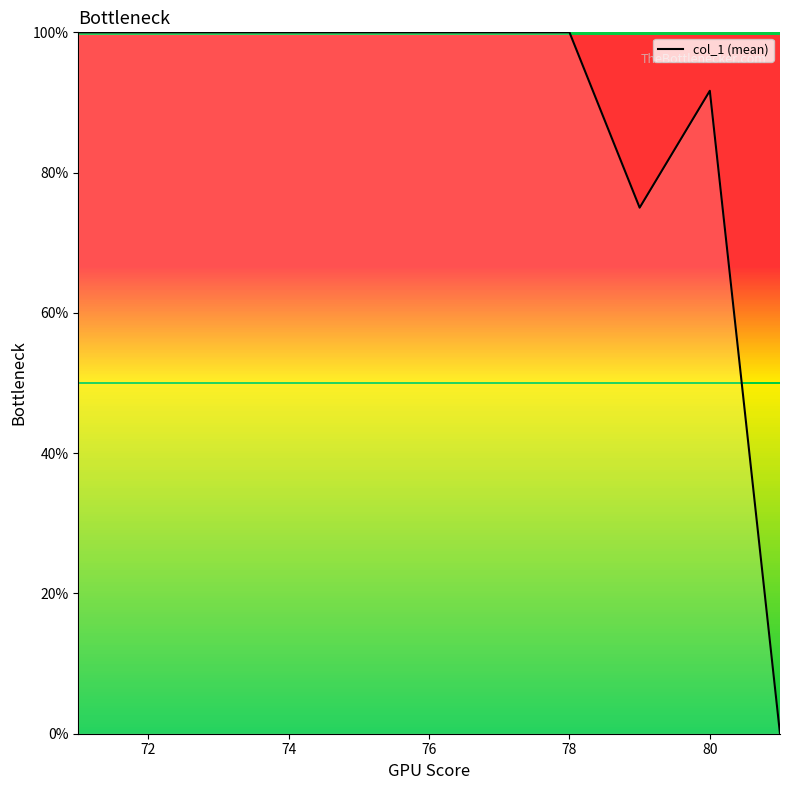

What is the maximum value shown in the chart?

100.0